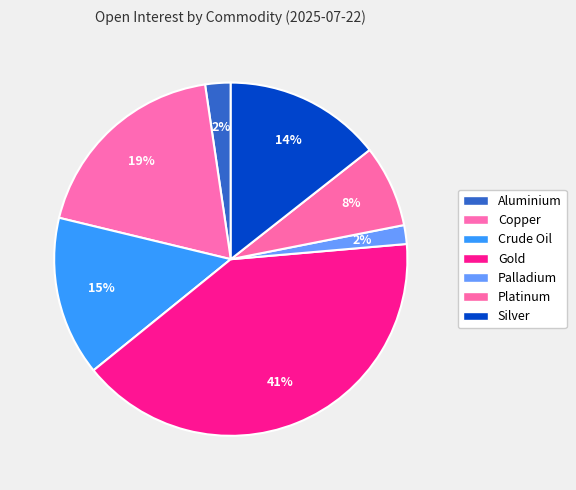

Combined, what portion of the pie is Palladium and Aluminium?

4.1%